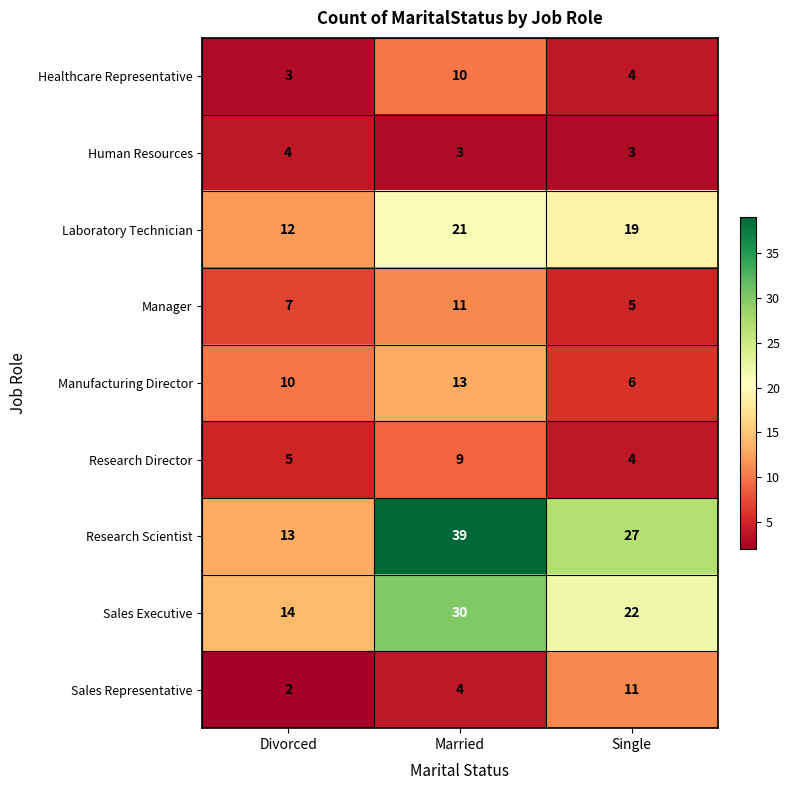

Is it true that Research Director equals 5 at Divorced?

True